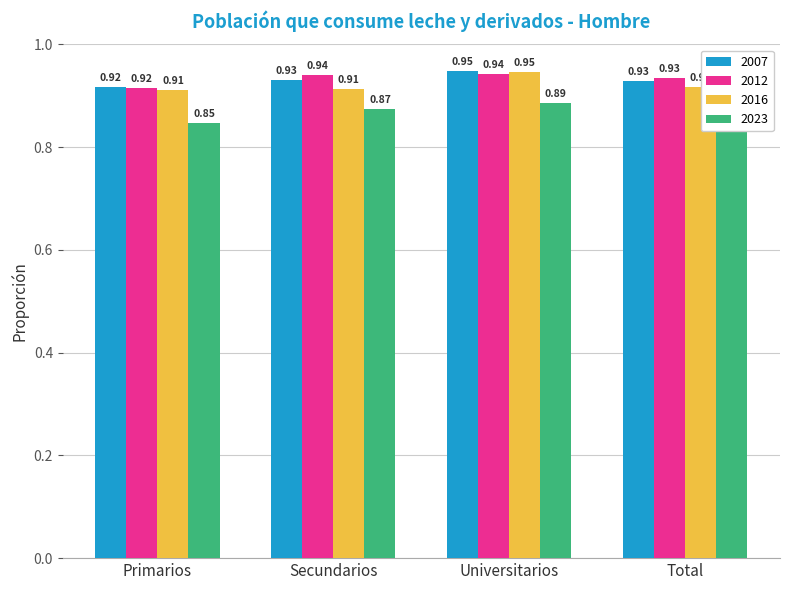

What is the sum of the 2023 values at Total and Secundarios?

1.7